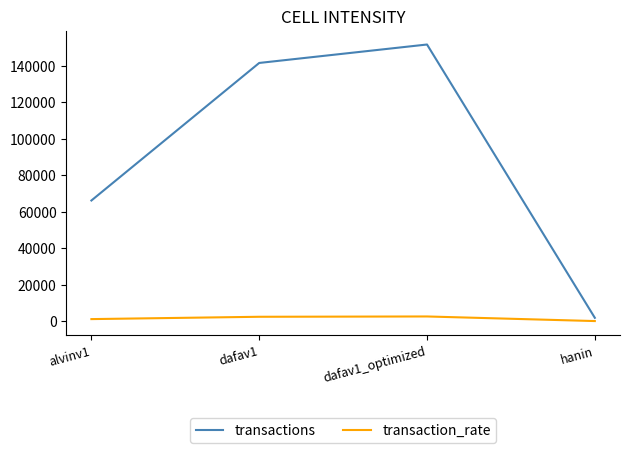

What position from the left is hanin?

4